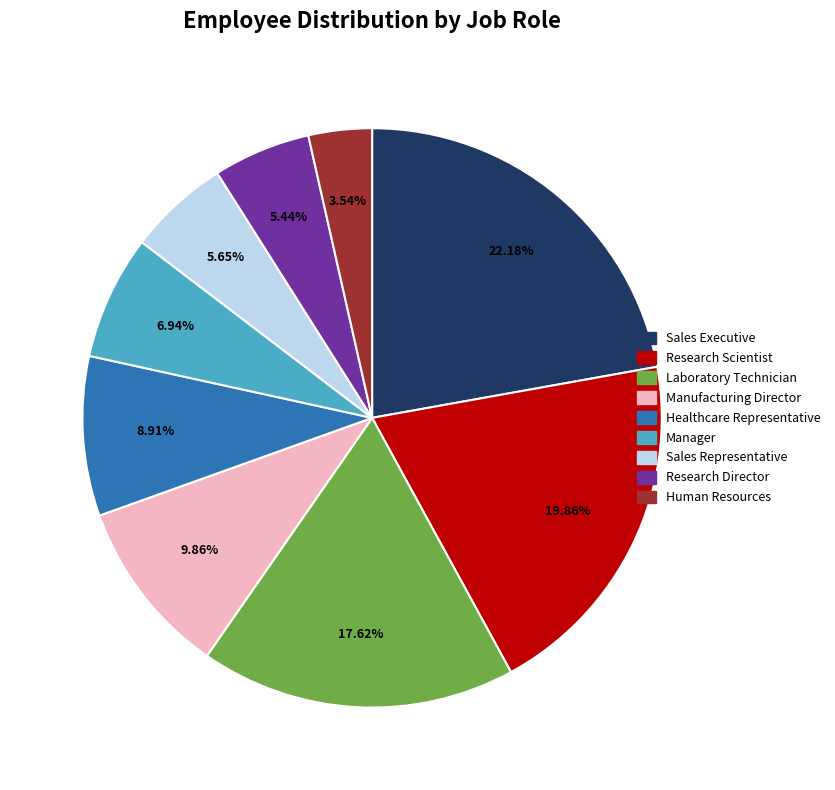

Is the sum of Sales Representative and Manager greater than half?

No